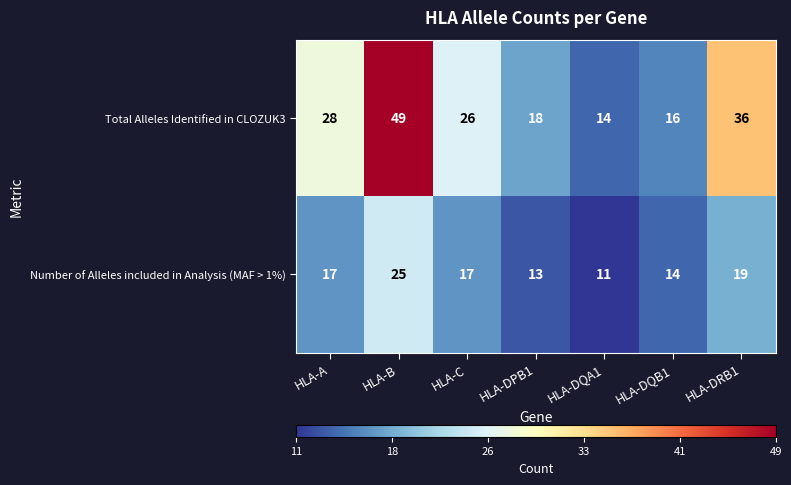

Rank the series at HLA-DRB1 from lowest to highest value.

Number of Alleles included in Analysis (MAF > 1%), Total Alleles Identified in CLOZUK3